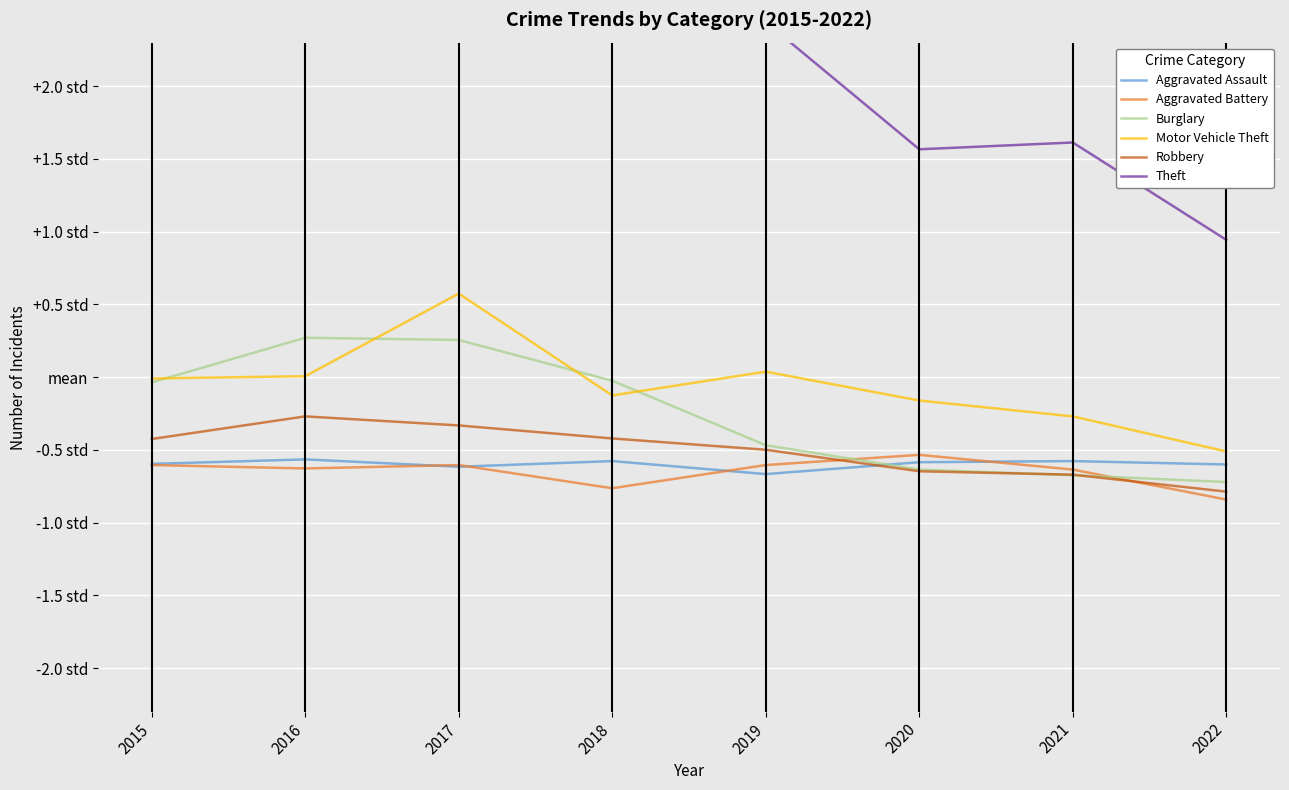

What is the spread (max minus min) of values at 2018?

3.1